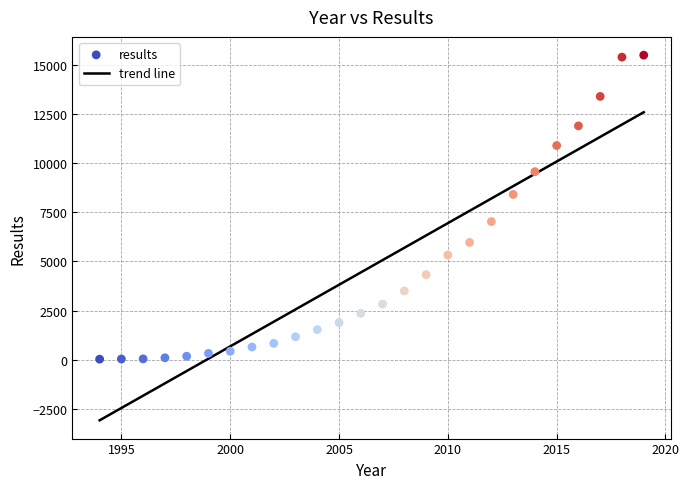

What is the range of Y values (max minus min)?

15471